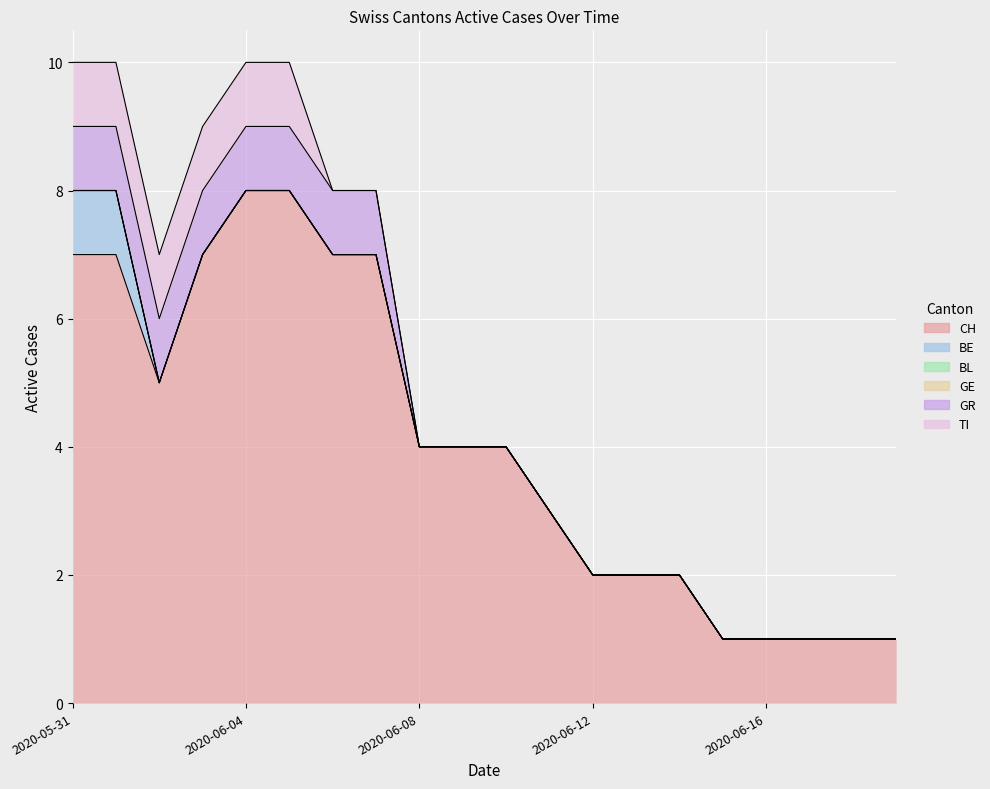

Does the chart display data point markers on the line(s)?

No